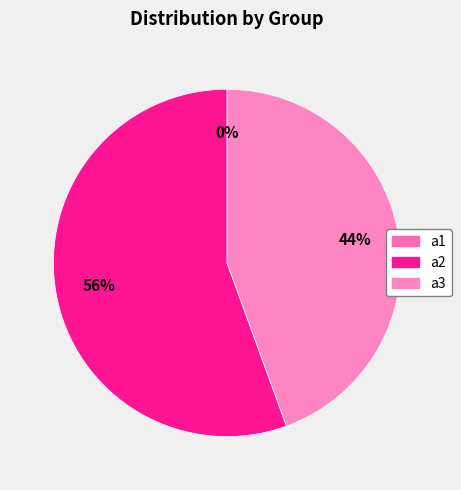

To the nearest percent, what portion does a3 represent?

44%